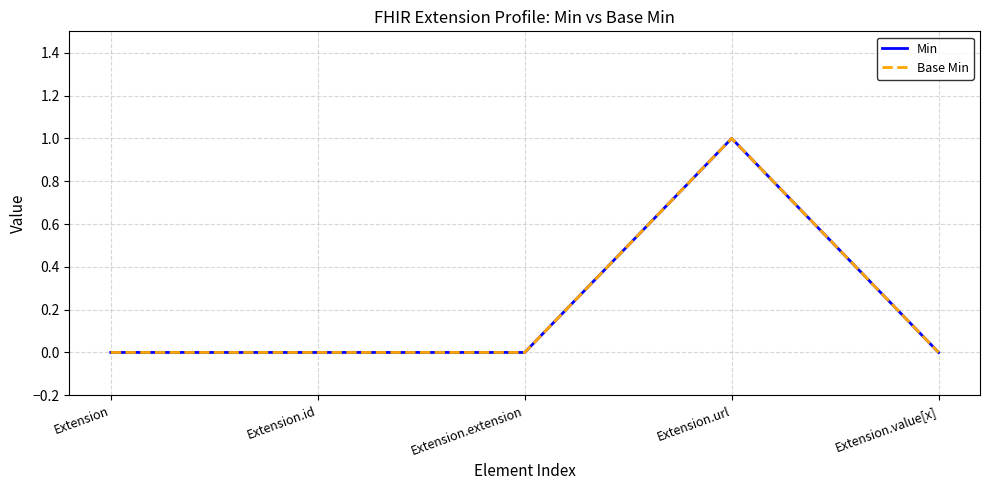

Reading left to right, list all the values displayed in this chart.

Min: 0	0	0	1	0
Base Min: 0	0	0	1	0